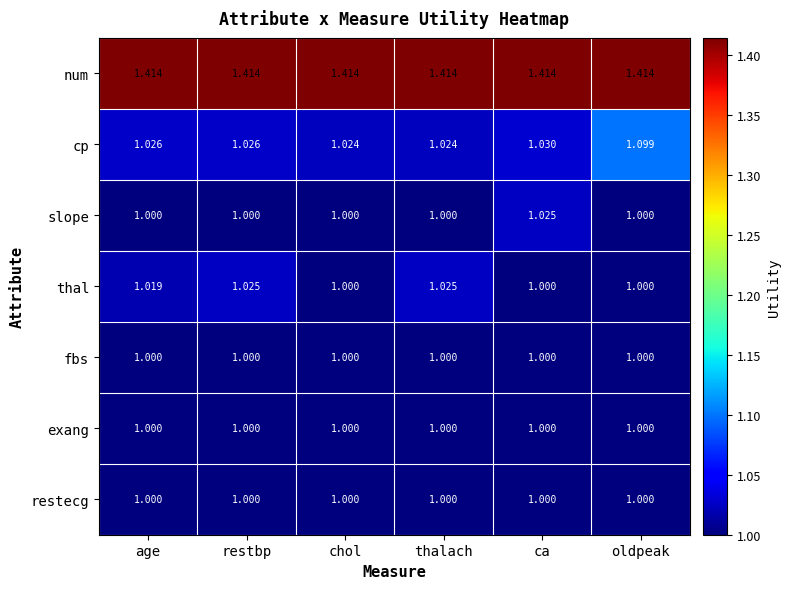

Which series has the largest total across all categories?

num